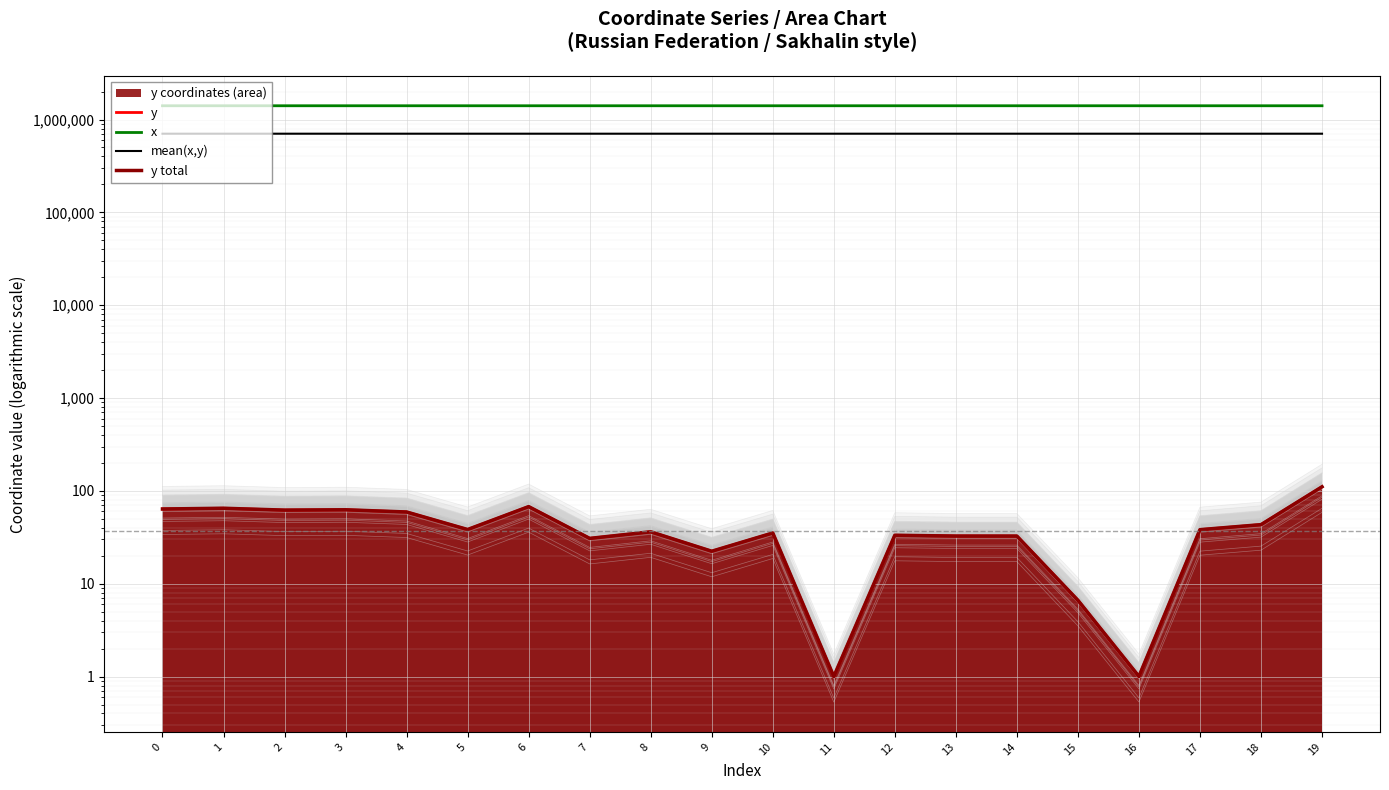

Which series has the largest total across all categories?

x